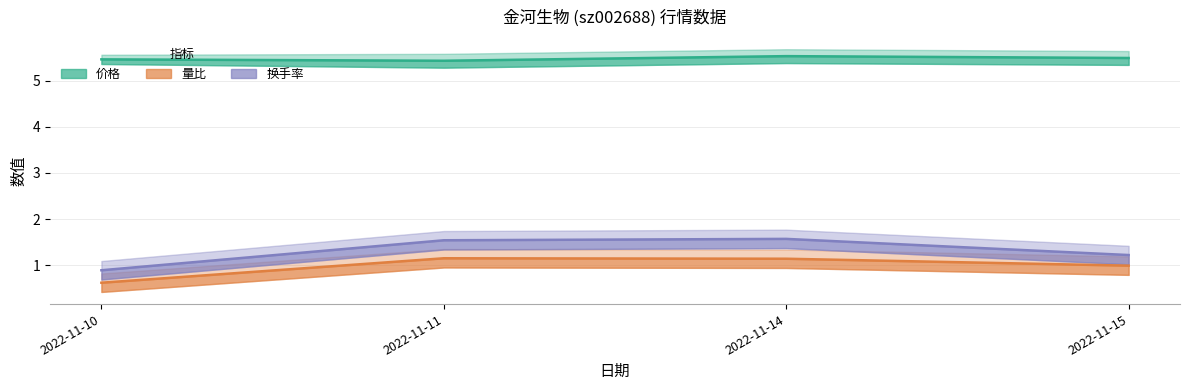

At 2022-11-11, list the series in order from smallest to largest.

量比, 换手率, 价格